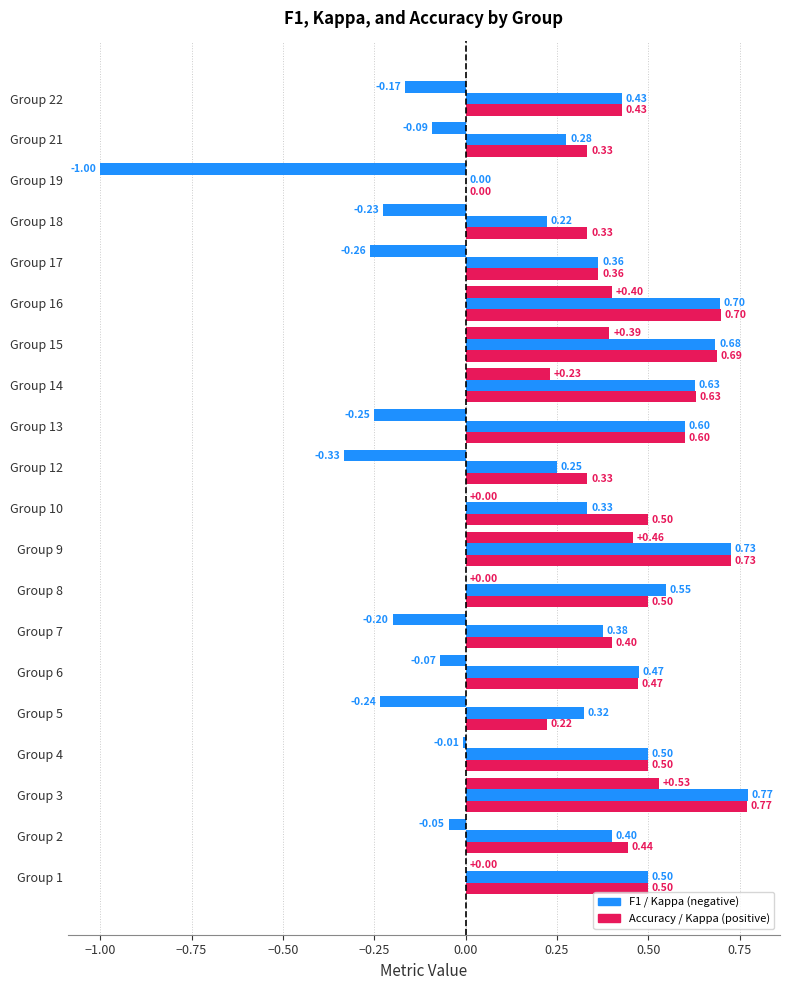

The value of kappa at 21 is -0.0. True or false?

False